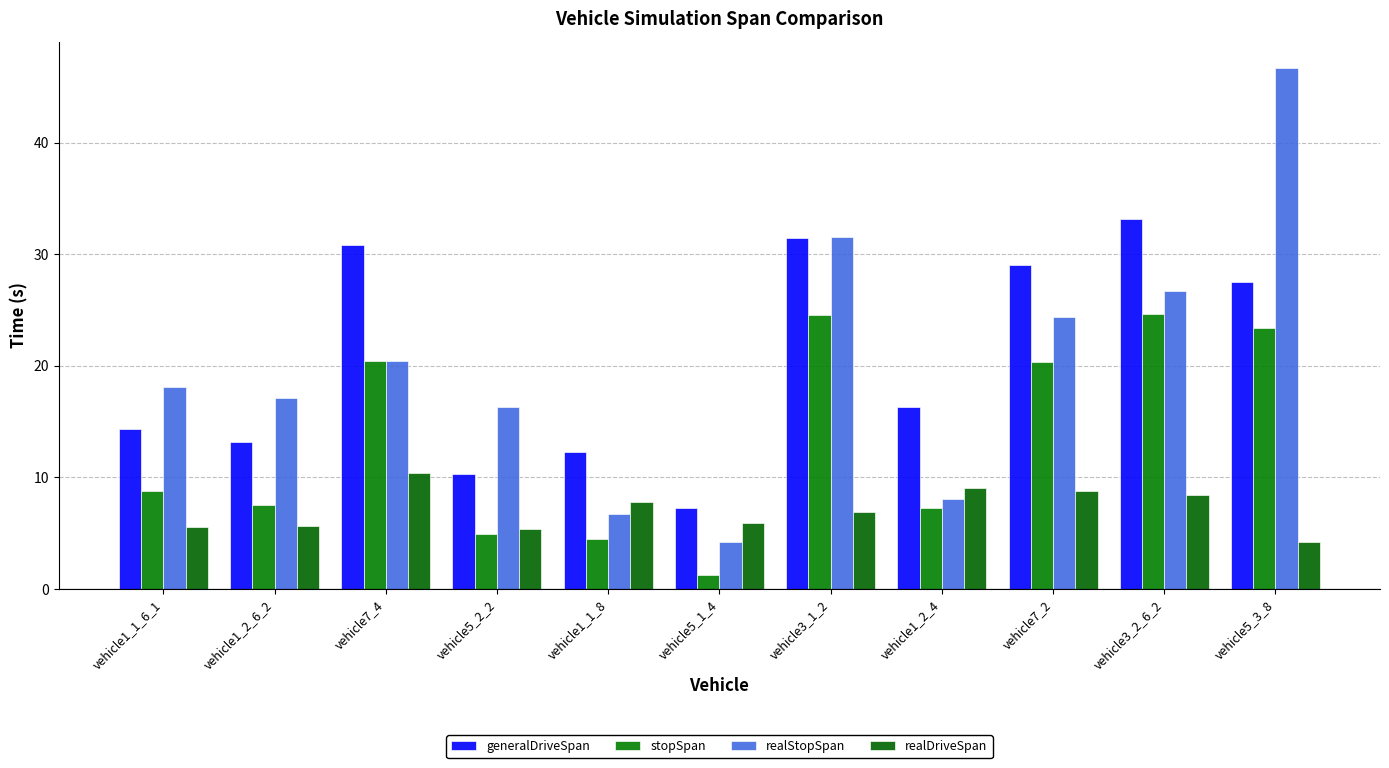

At which label is realStopSpan closest to 25?

vehicle7_2